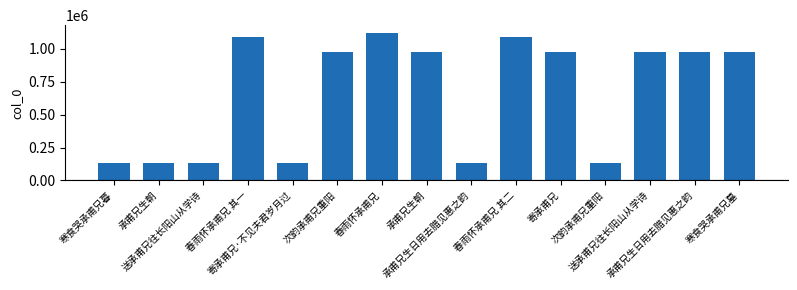

Which label corresponds to the smallest value in the chart?

承甫兄生朝